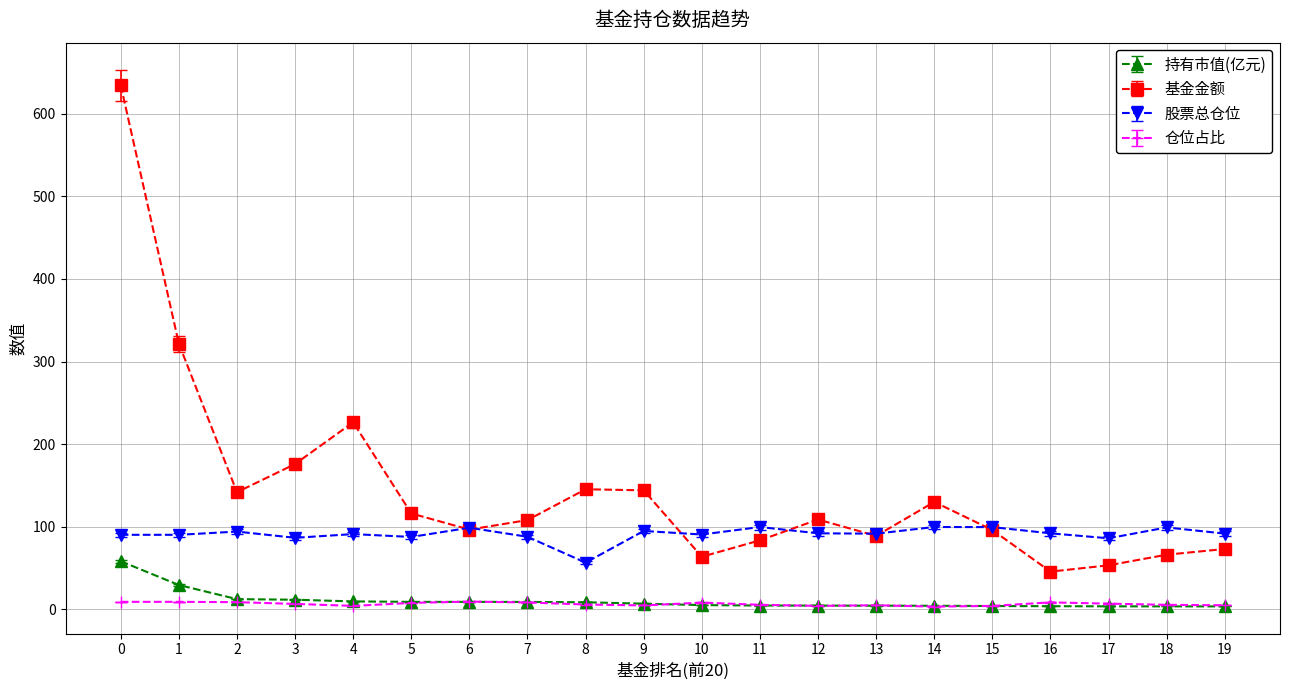

What is the difference between the 股票总仓位 values at 16 and 15?

7.5